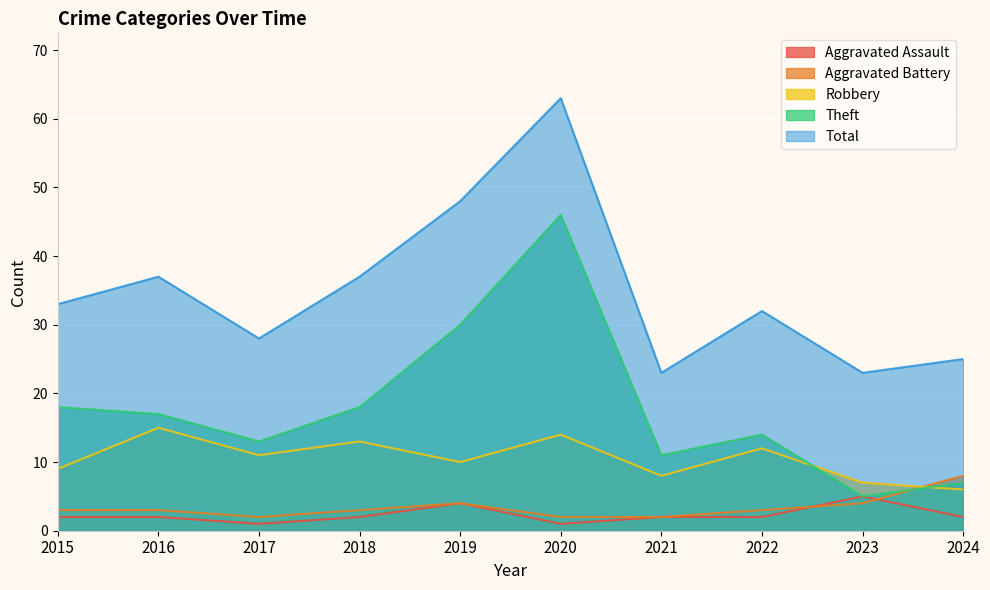

What is the sum of all Total values?

349